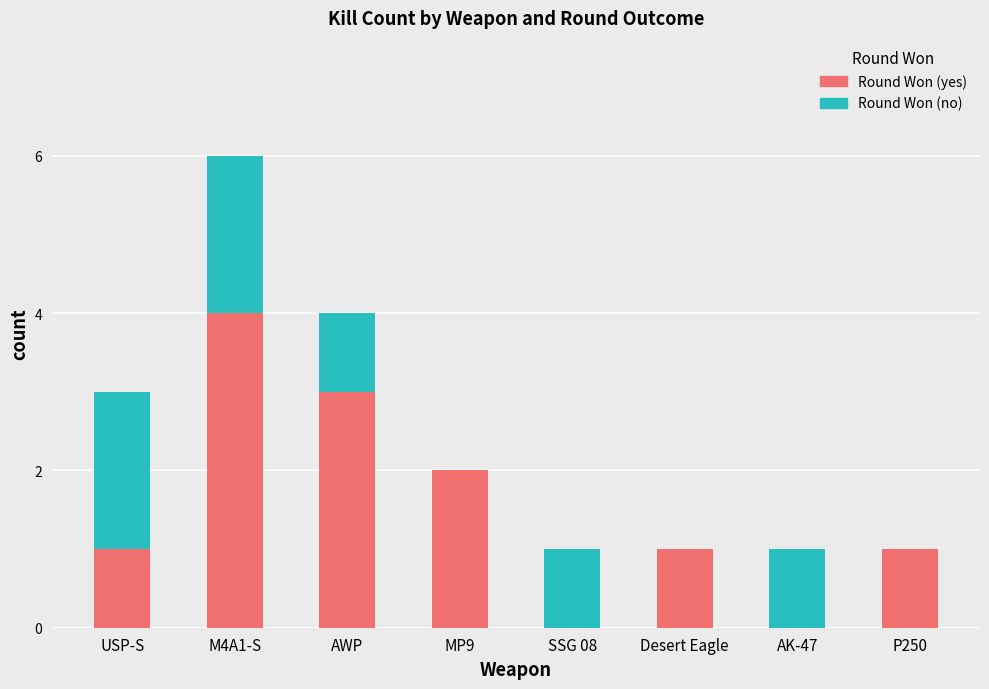

What is the sum of all Round Won (yes) values?

12